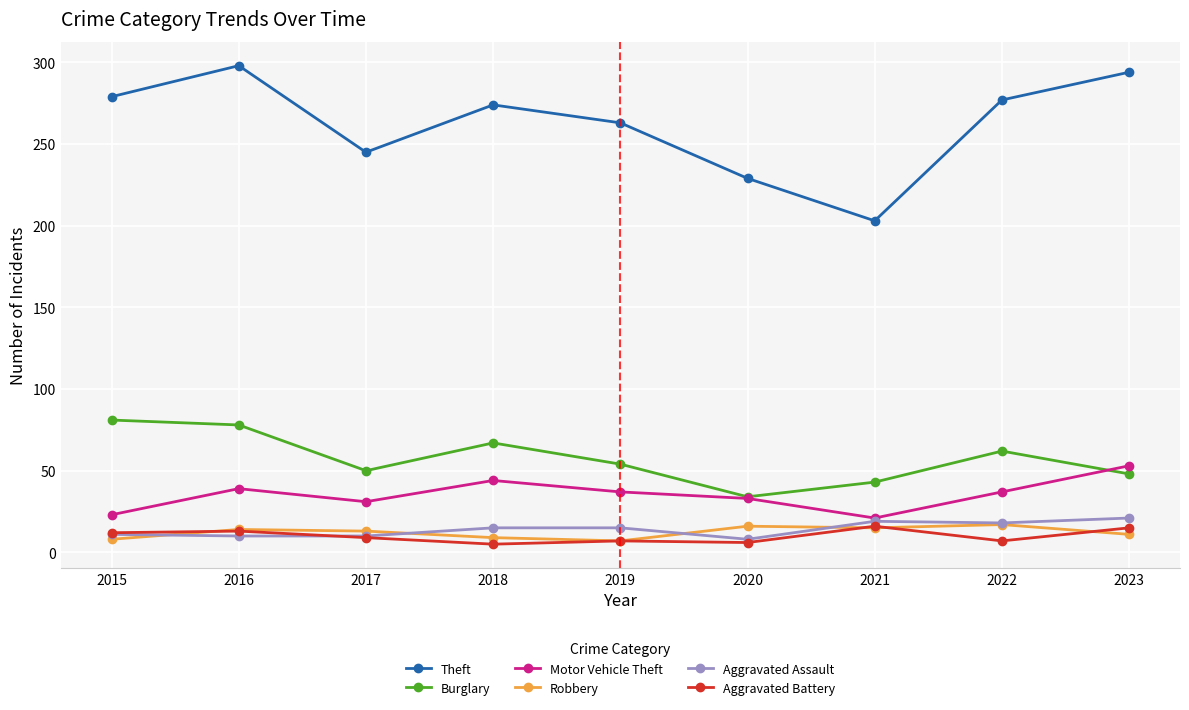

Is the value of Motor Vehicle Theft at 2021 greater than the value of Burglary at 2021?

No